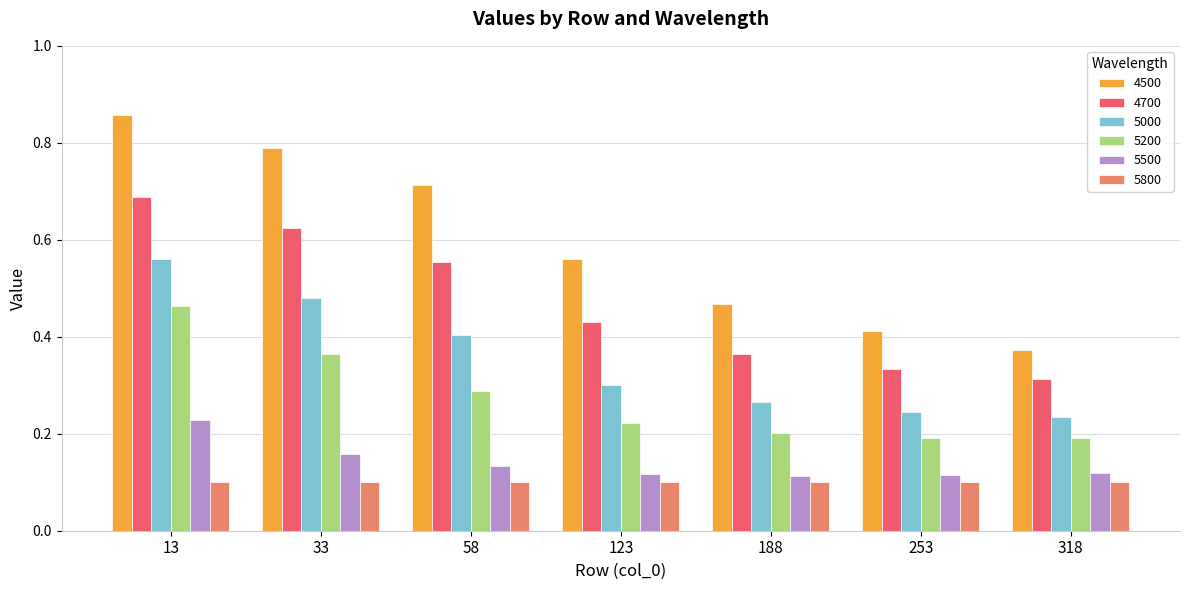

At how many categories does at least one series exceed 0?

7